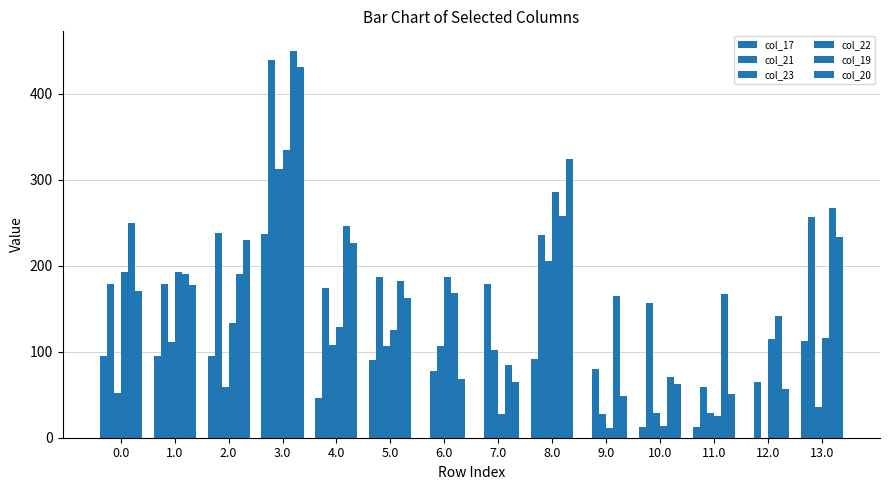

Reading right to left, what are all the values shown in this chart?

col_17: 112.8	0.0	12.8	12.8	0.0	91.8	0.0	0.0	89.8	46.4	236.8	94.8	94.8	94.8
col_21: 256.4	65.4	59.4	156.4	79.8	235.4	179.2	77.4	187.1	174.4	439.4	238.4	179.4	179.4
col_23: 35.3	0.0	29.3	29.3	27.3	205.3	102.3	106.3	106.3	108.3	312.3	59.4	111.3	52.3
col_22: 116.3	114.3	24.8	13.3	11.3	286.3	27.3	187.3	125.3	128.3	334.3	133.3	192.3	192.3
col_19: 267.2	141.7	167.2	70.2	165.2	257.8	84.2	168.5	182.2	246.2	450.2	190.2	190.2	249.2
col_20: 233.9	56.9	50.9	62.4	48.9	323.9	64.9	68.9	162.9	226.9	430.9	229.9	177.9	170.9